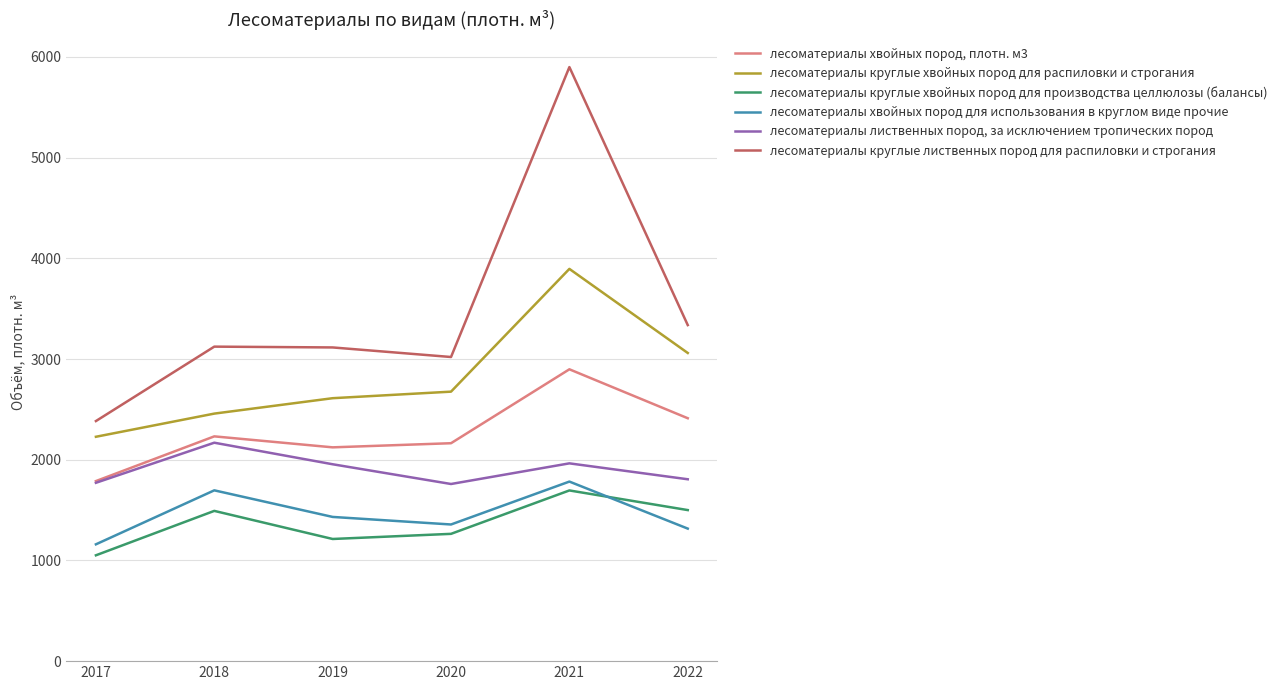

True or false: лесоматериалы круглые хвойных пород для распиловки и строгания and лесоматериалы лиственных пород, за исключением тропических пород intersect in this chart.

False